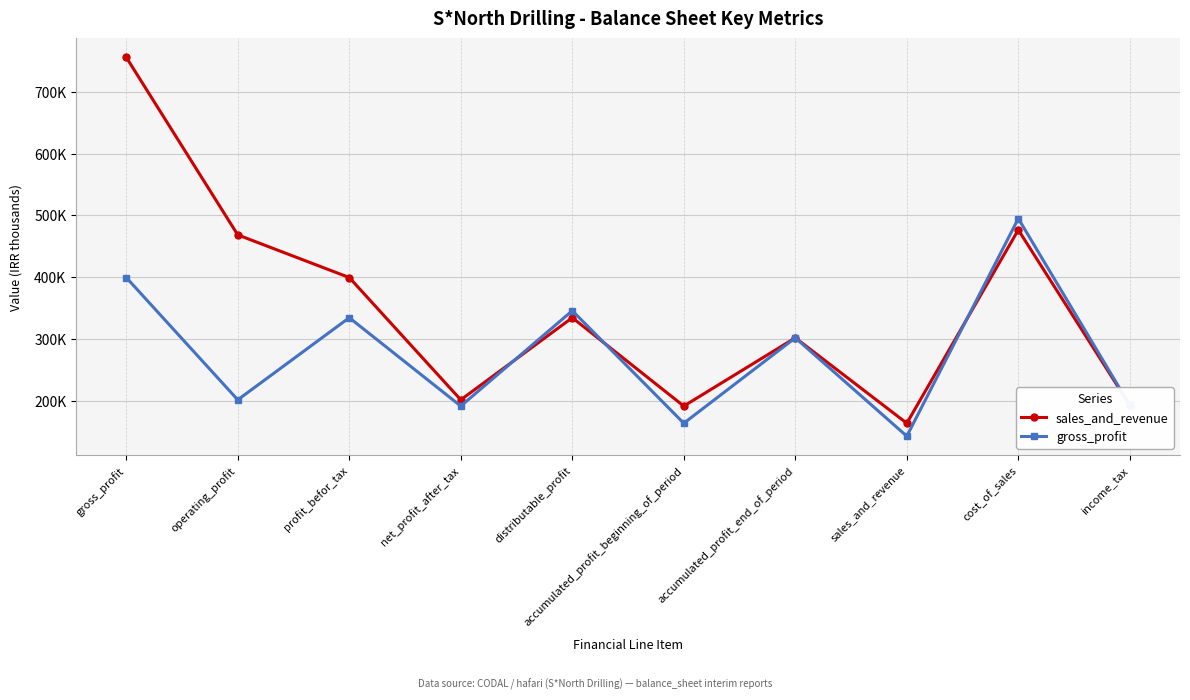

At which category does sales_and_revenue reach its first local peak?

distributable_profit